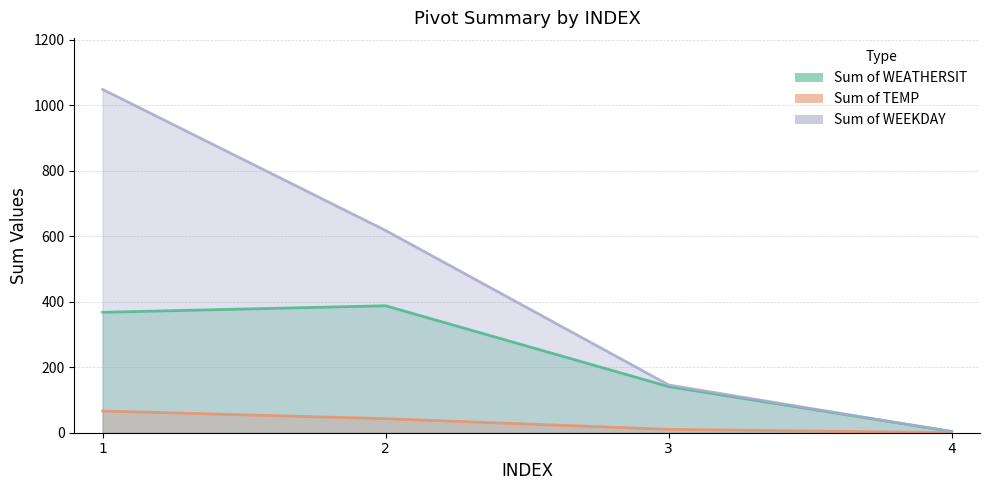

Which has a higher value, 2 or 1?

2